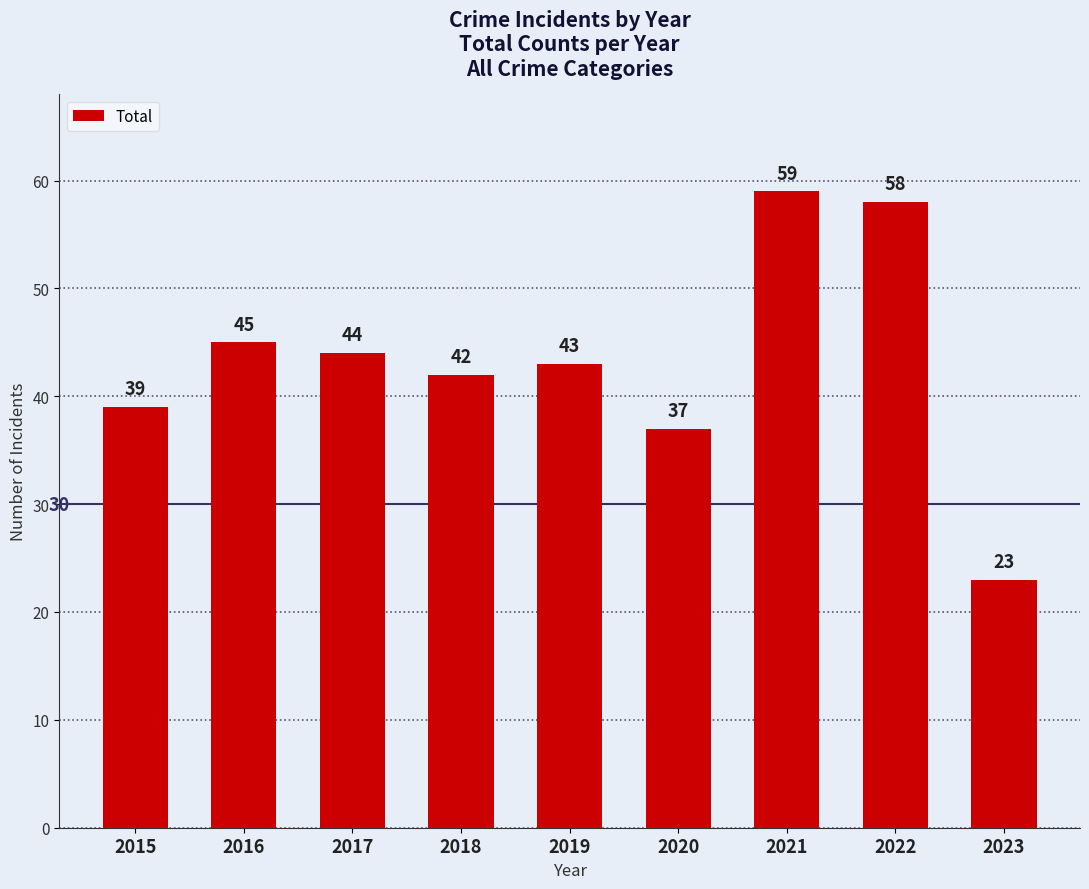

What is the difference between the second highest and second lowest values?

21